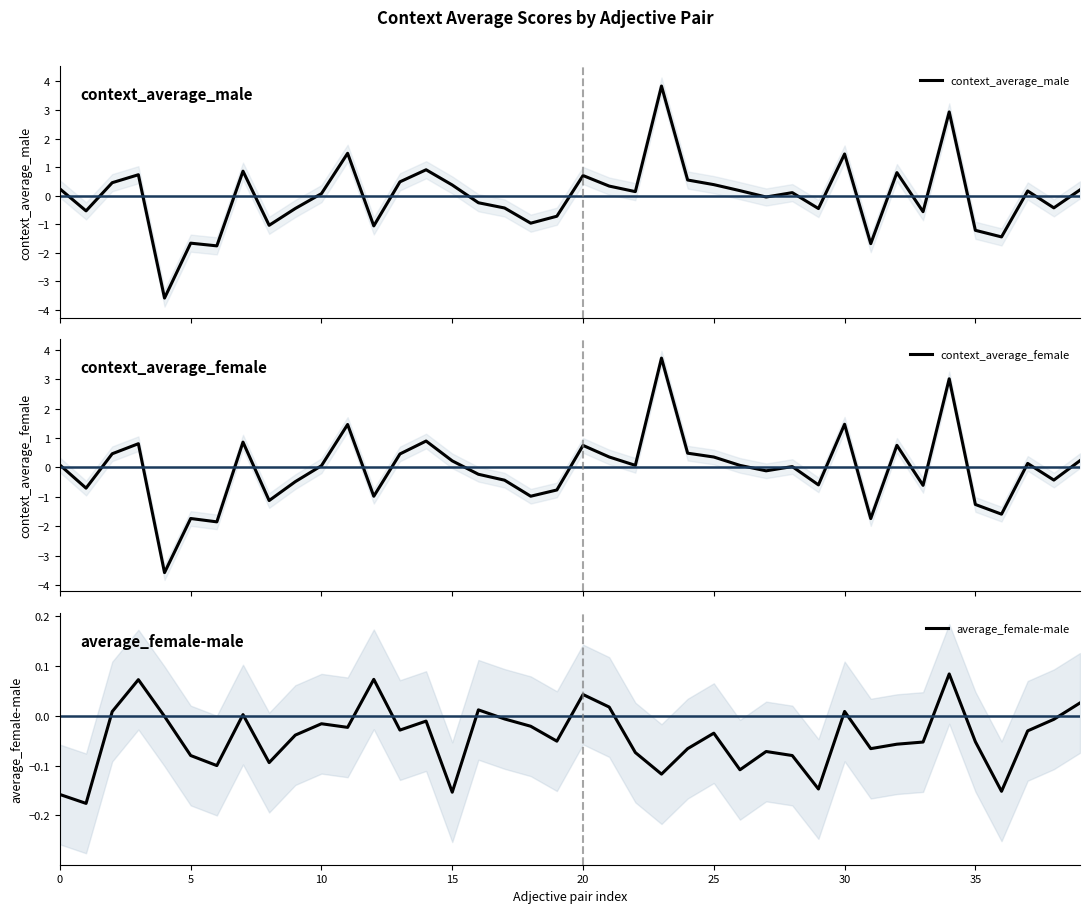

How many data points in average_female-male are less than 0?

30